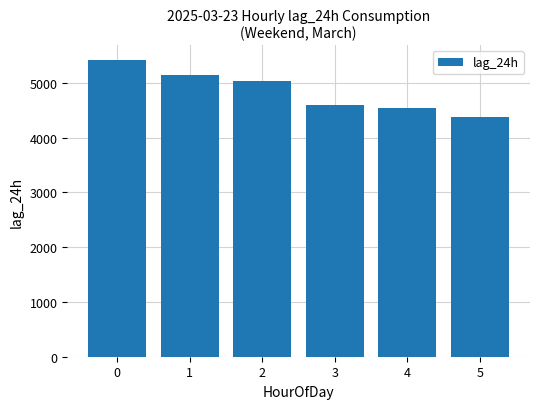

Approximately how many times larger is the value at 4 compared to 0?

0.8